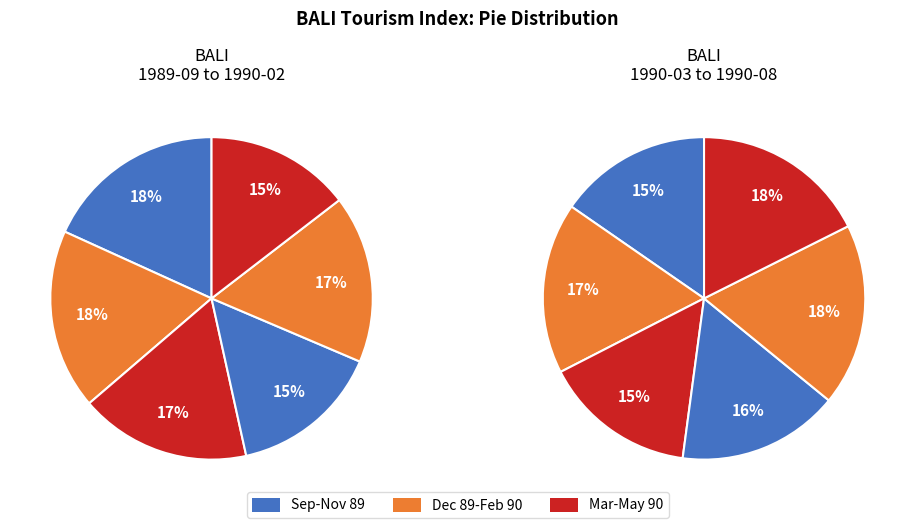

Does 1990-05 account for over 50% of the chart?

No